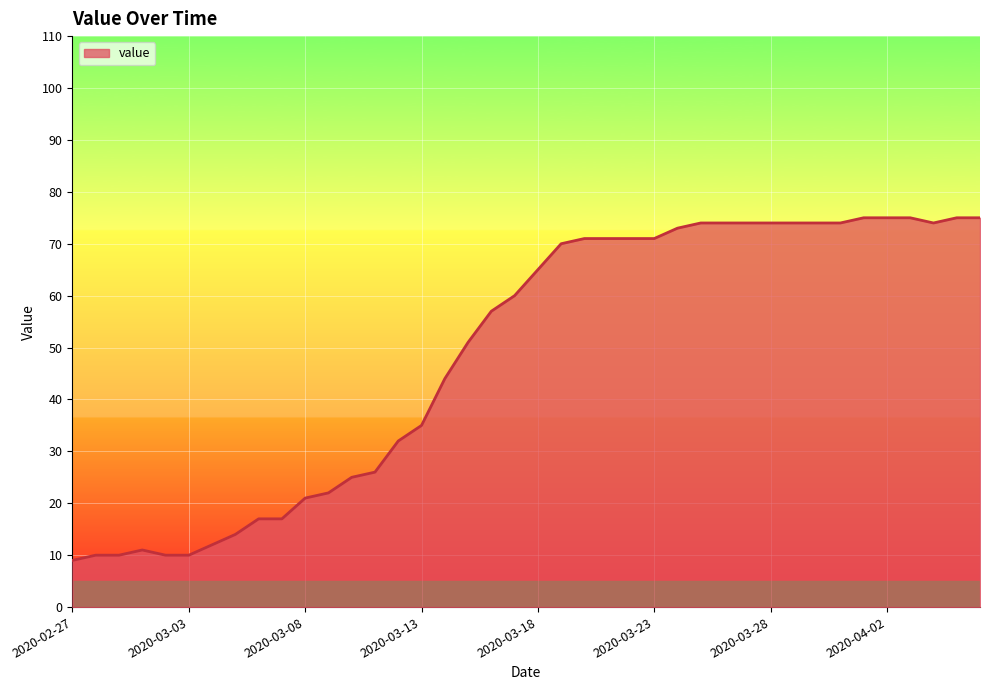

How many lines are shown in the chart?

1